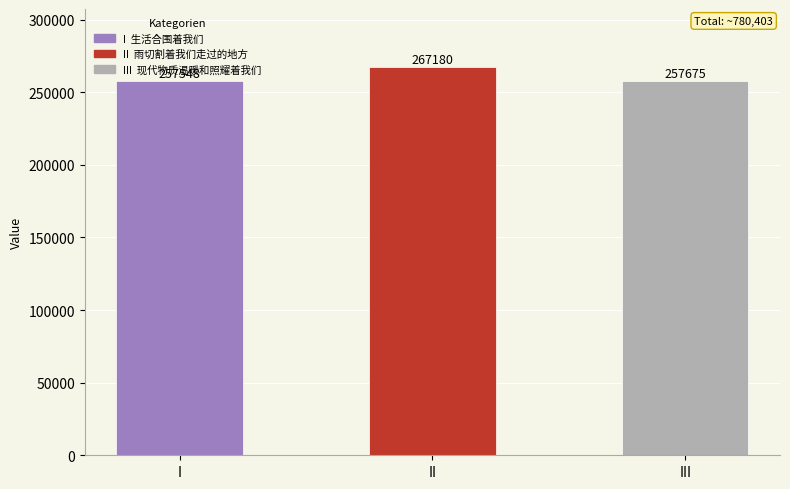

What is the difference between the maximum and second lowest values?

9505